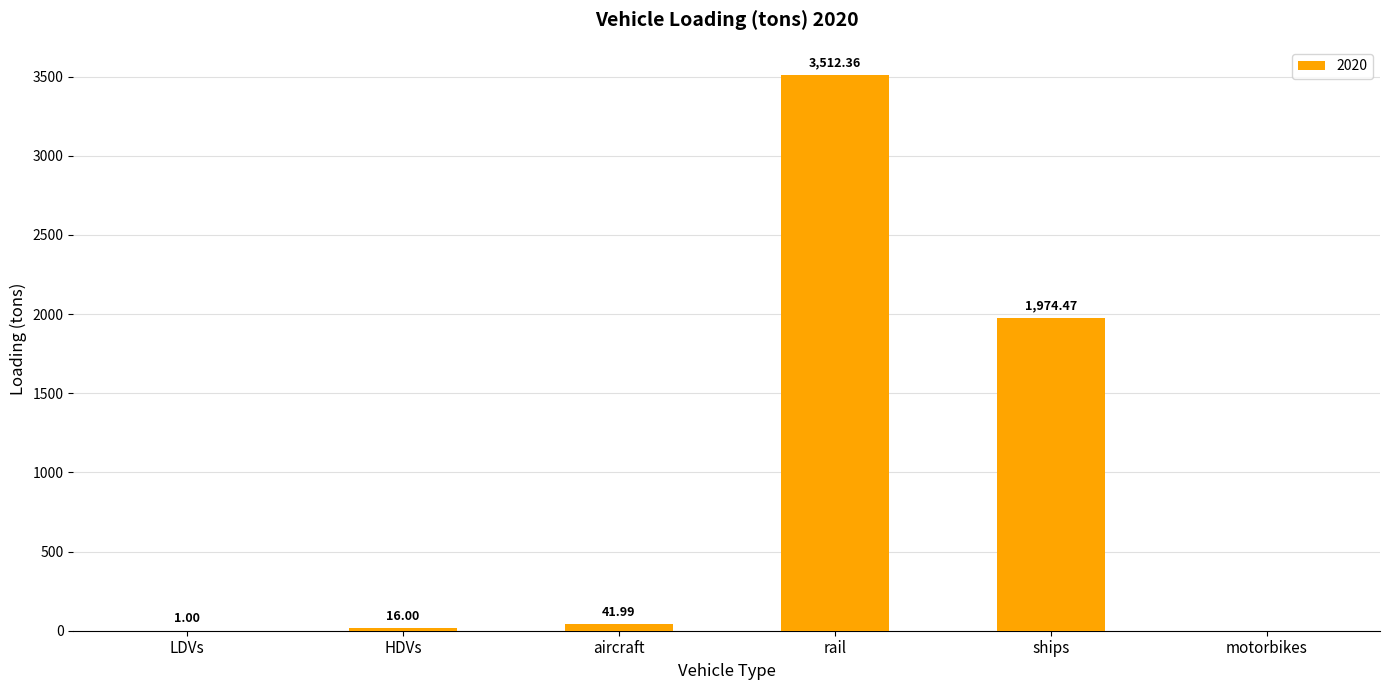

Where does the data first go above 41?

aircraft